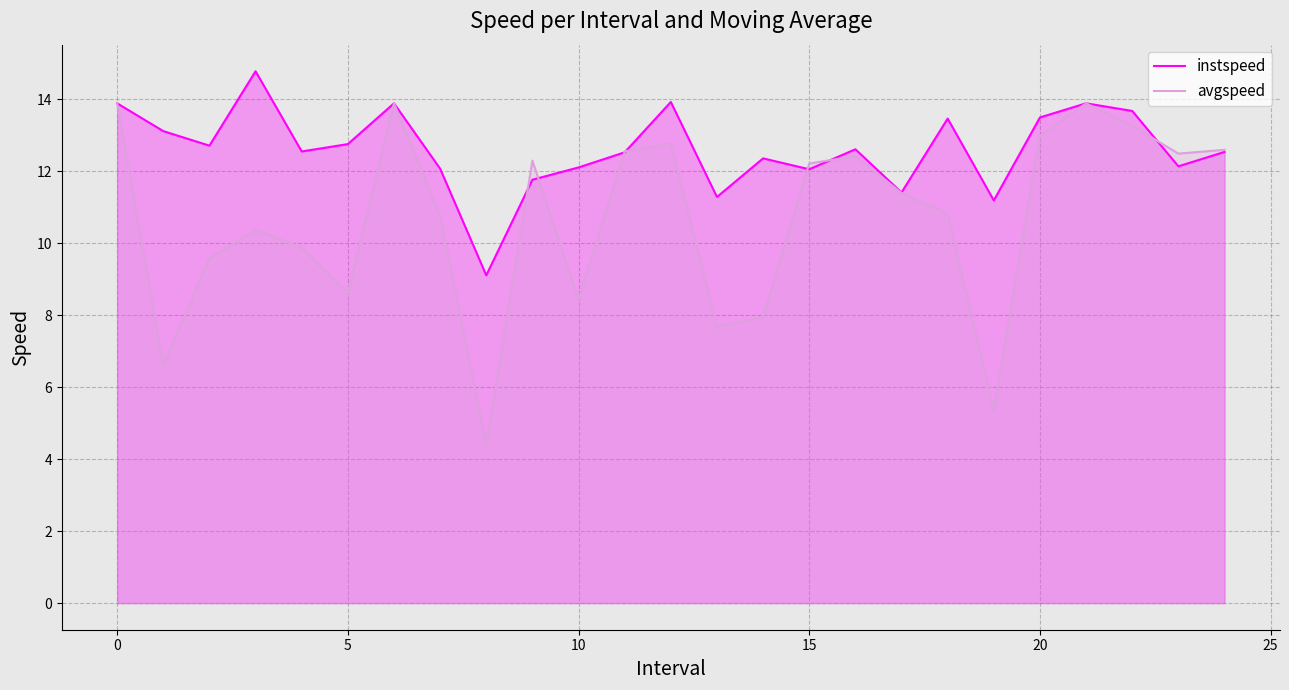

List the series in order of their peak value, highest first.

instspeed, avgspeed